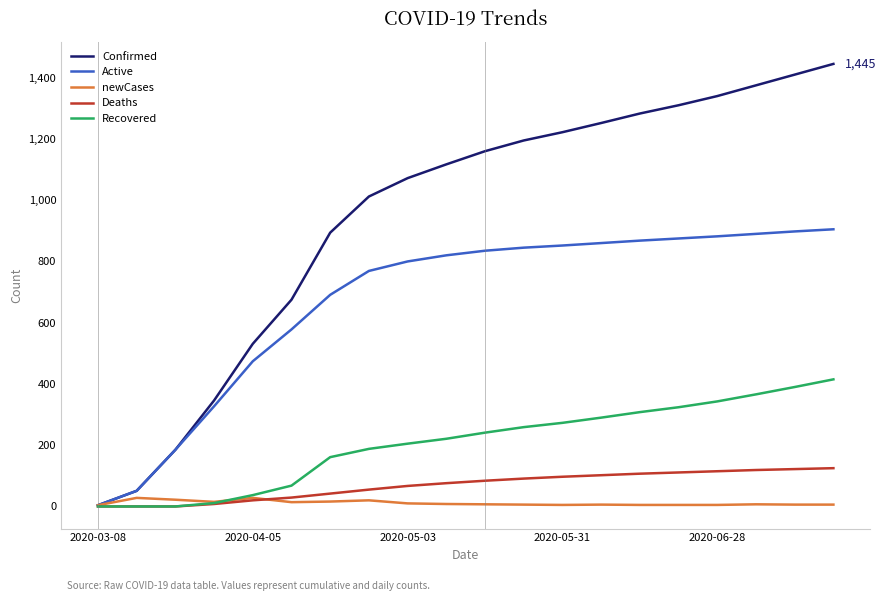

Which series has the largest range (max minus min)?

Confirmed